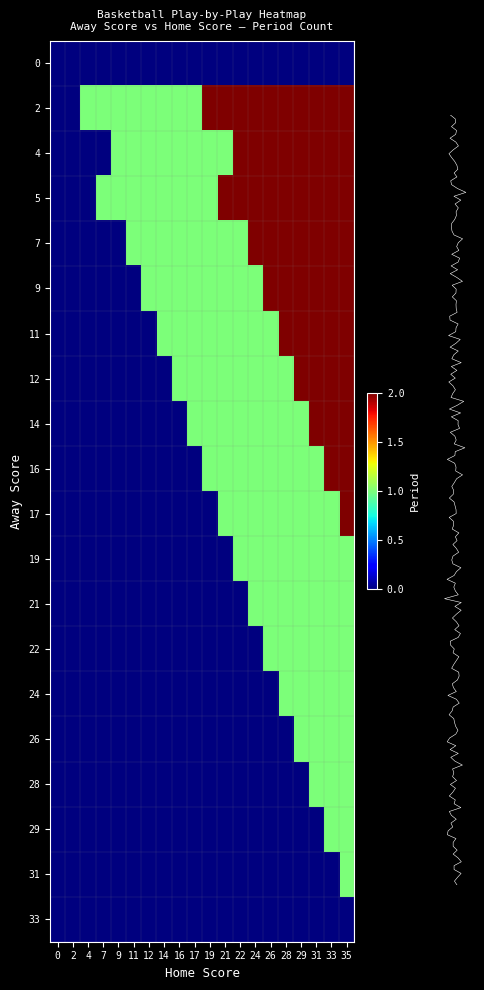

List the labels in order of 5 value, largest first.

21, 22, 24, 26, 28, 29, 31, 33, 35, 7, 9, 11, 12, 14, 16, 17, 19, 0, 2, 4